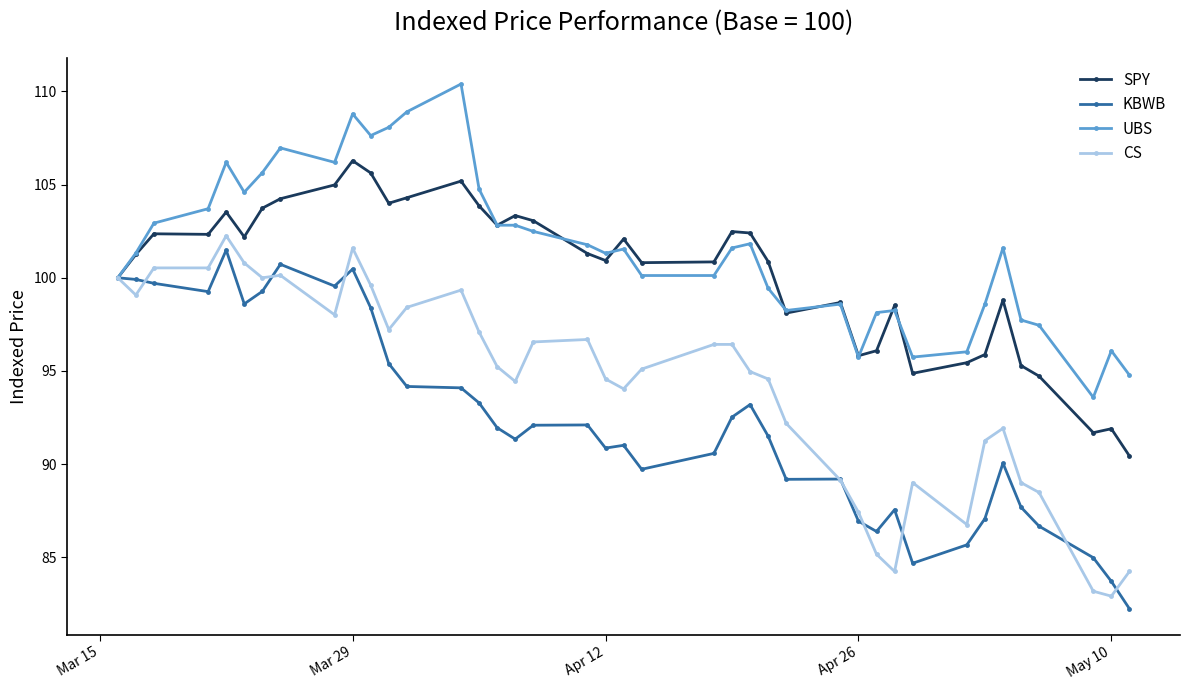

True or false: SPY has more than 0 interior local peaks.

True